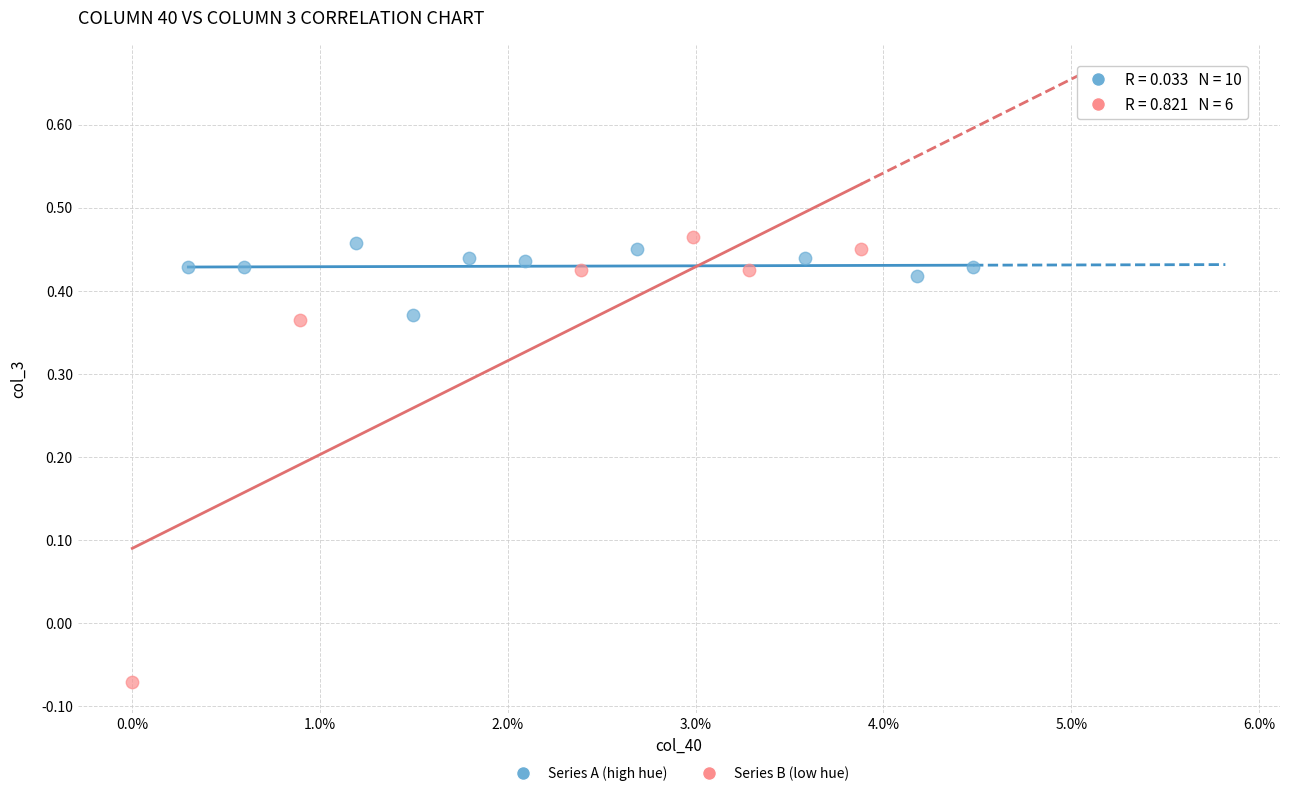

Which series contains the lowest Y value?

Series B (low hue)